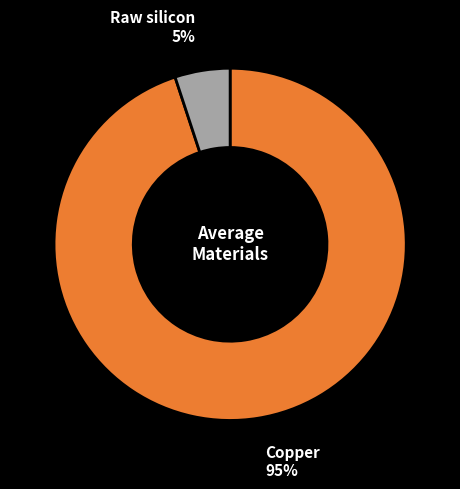

Which category accounts for the majority?

Copper